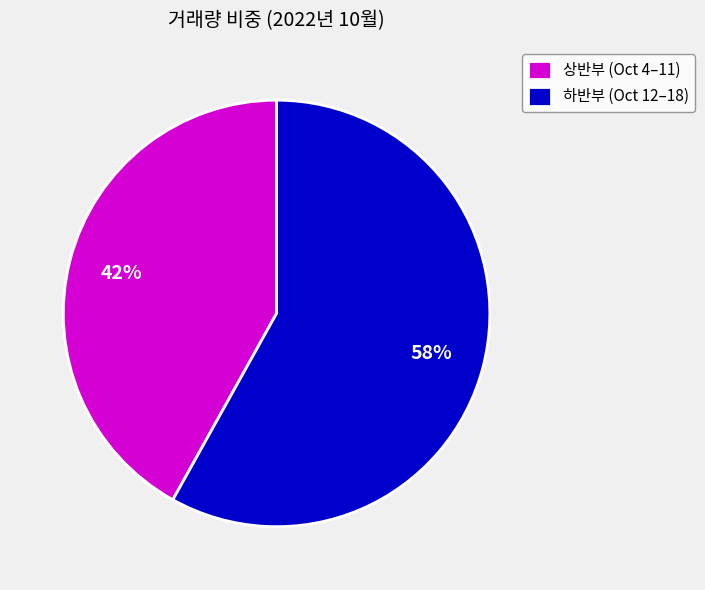

Is it true that 상반부 (Oct 4–11) is 47% of the pie?

False